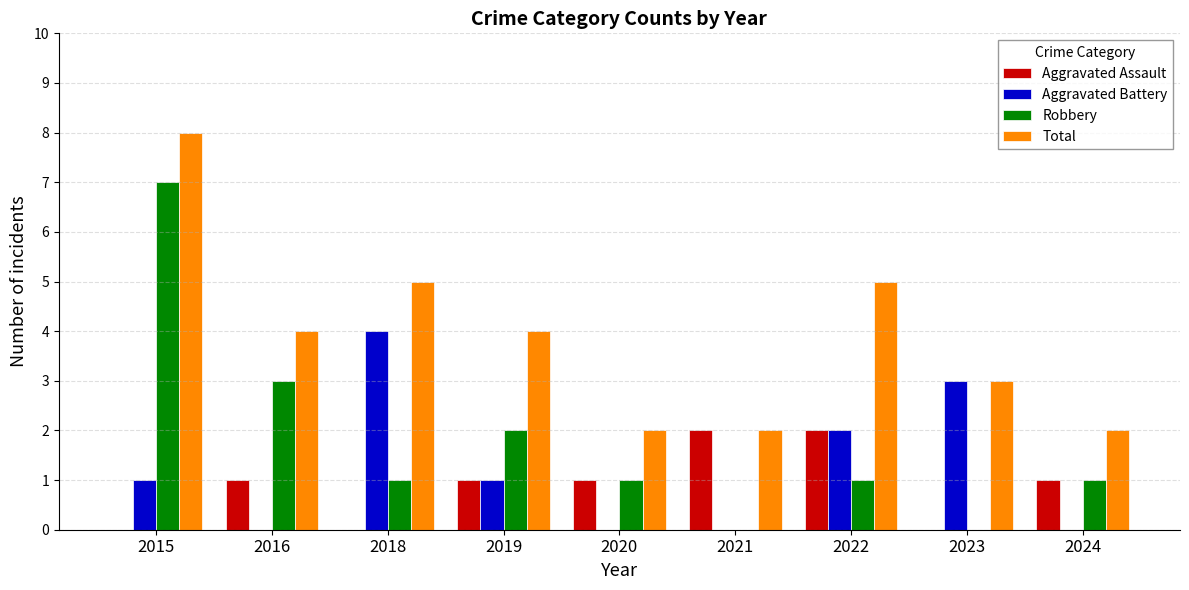

Reading left to right, transcribe all the data shown in this chart.

Aggravated Assault: 0	1	0	1	1	2	2	0	1
Aggravated Battery: 1	0	4	1	0	0	2	3	0
Robbery: 7	3	1	2	1	0	1	0	1
Total: 8	4	5	4	2	2	5	3	2